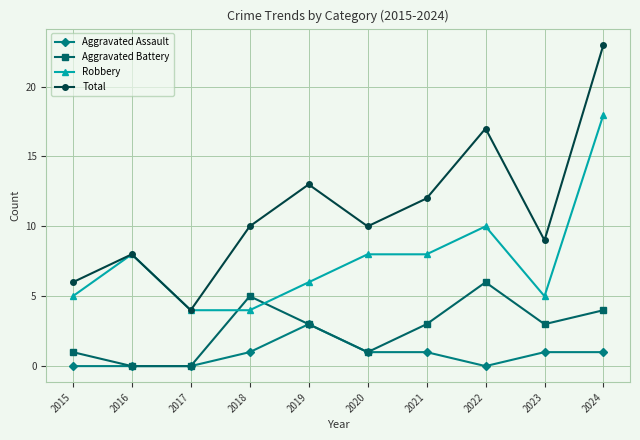

Which series has the widest spread of values?

Total